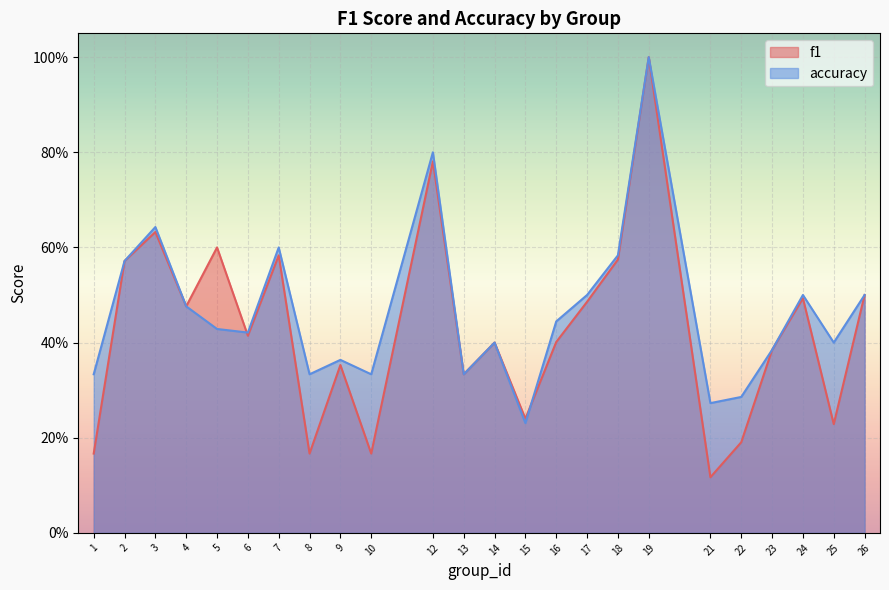

The value of accuracy at 24 is 0.5. True or false?

True